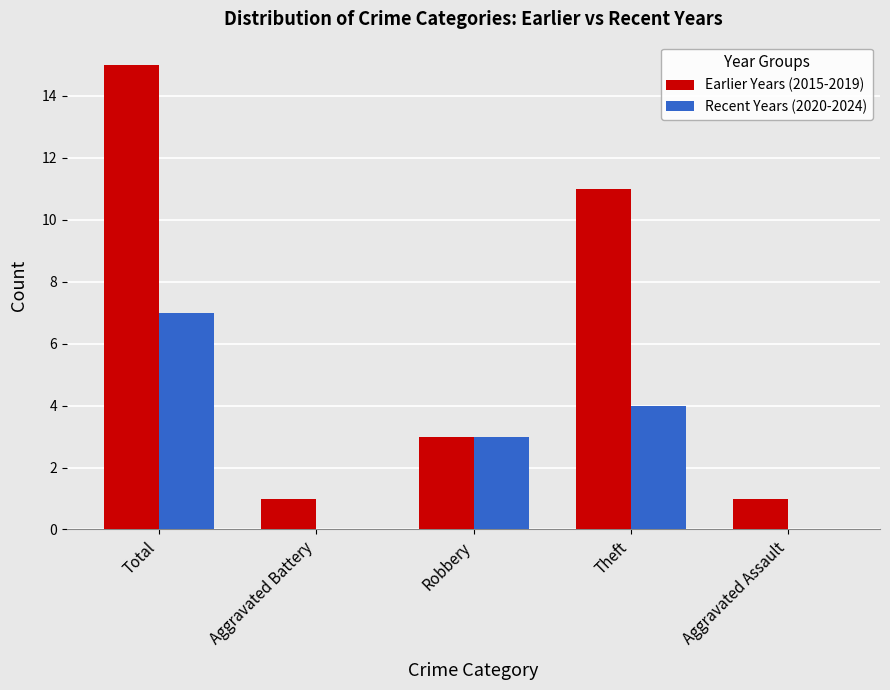

What is the maximum value shown in the chart?

15